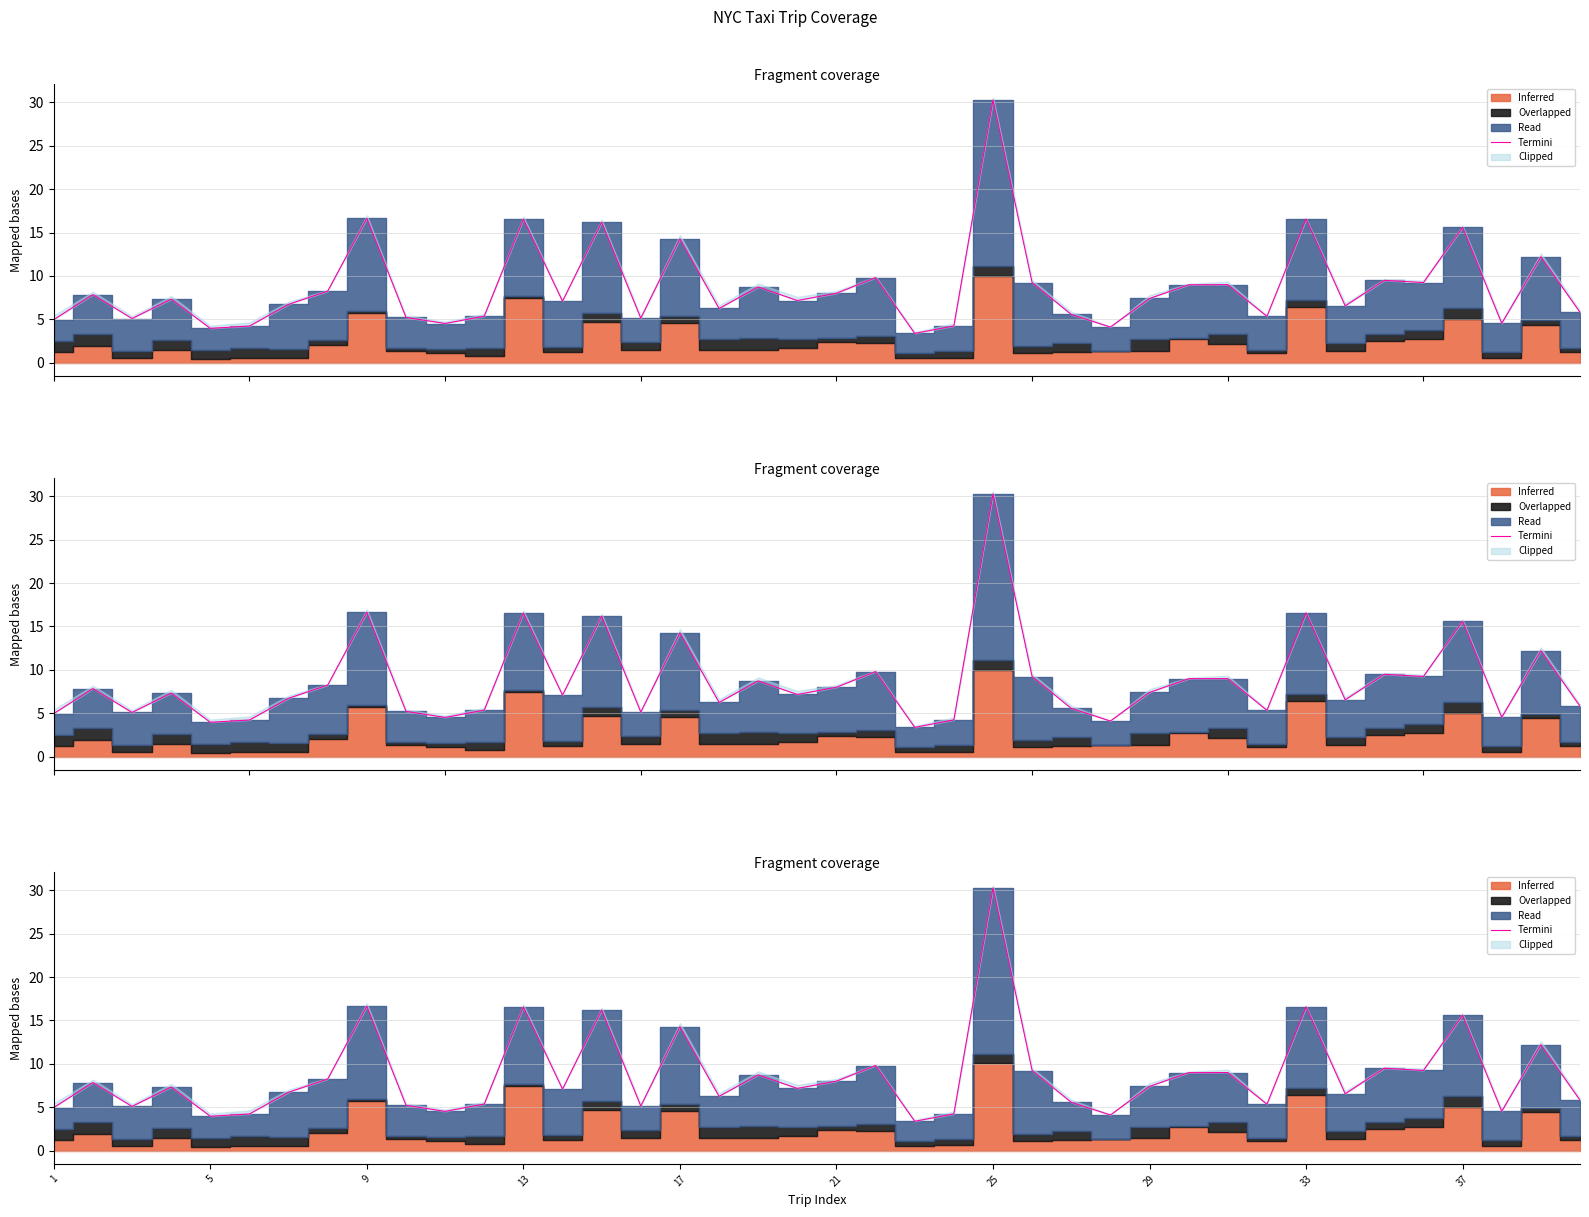

What is the ratio of the value at 11 to the value at 20?

0.7